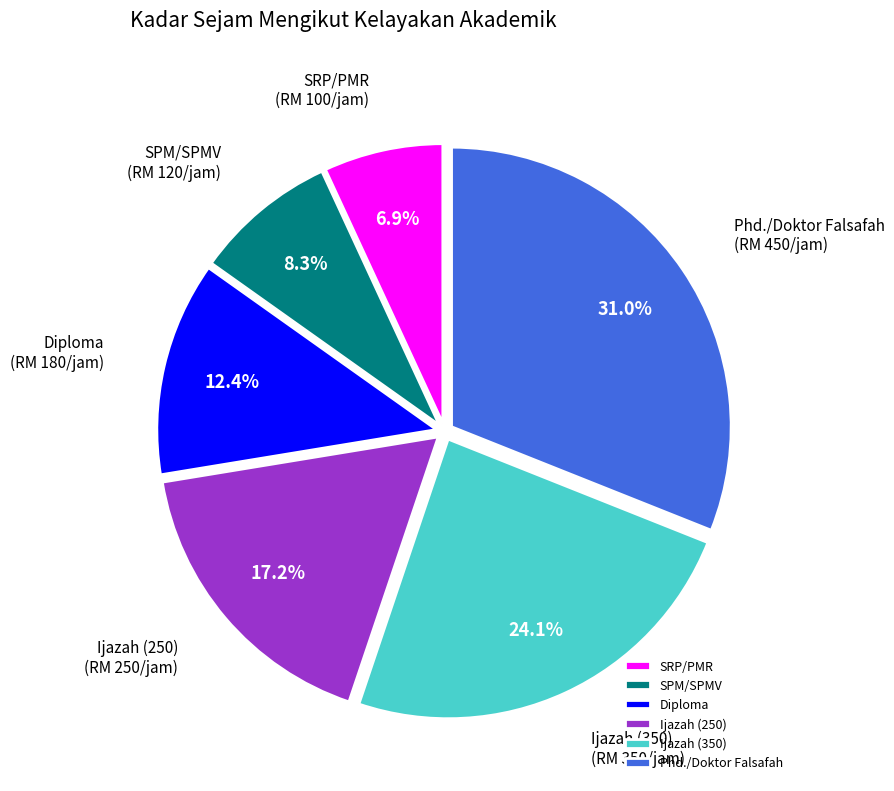

Between Ijazah (250) and Ijazah (350), which is larger?

Ijazah (350)